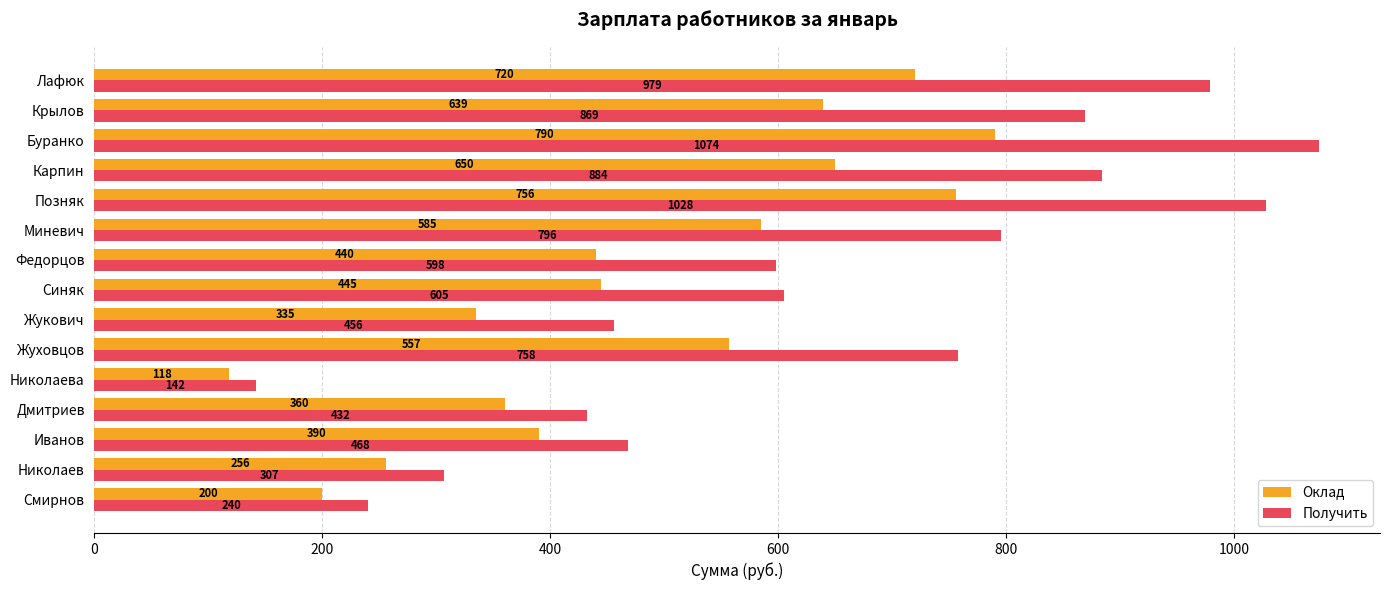

Rank the series by their average value, from highest to lowest.

Получить, Оклад